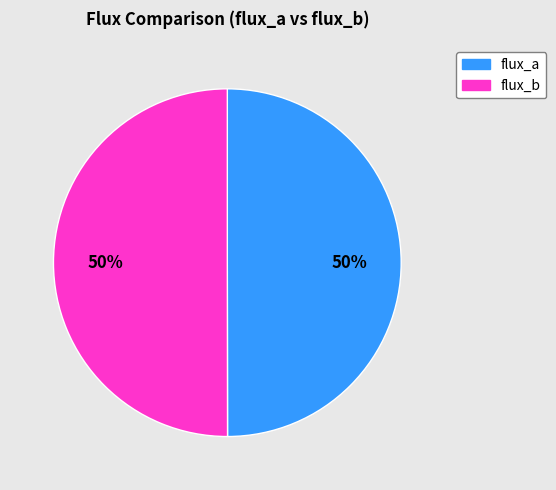

The flux_a slice represents 50% of the pie. True or false?

True